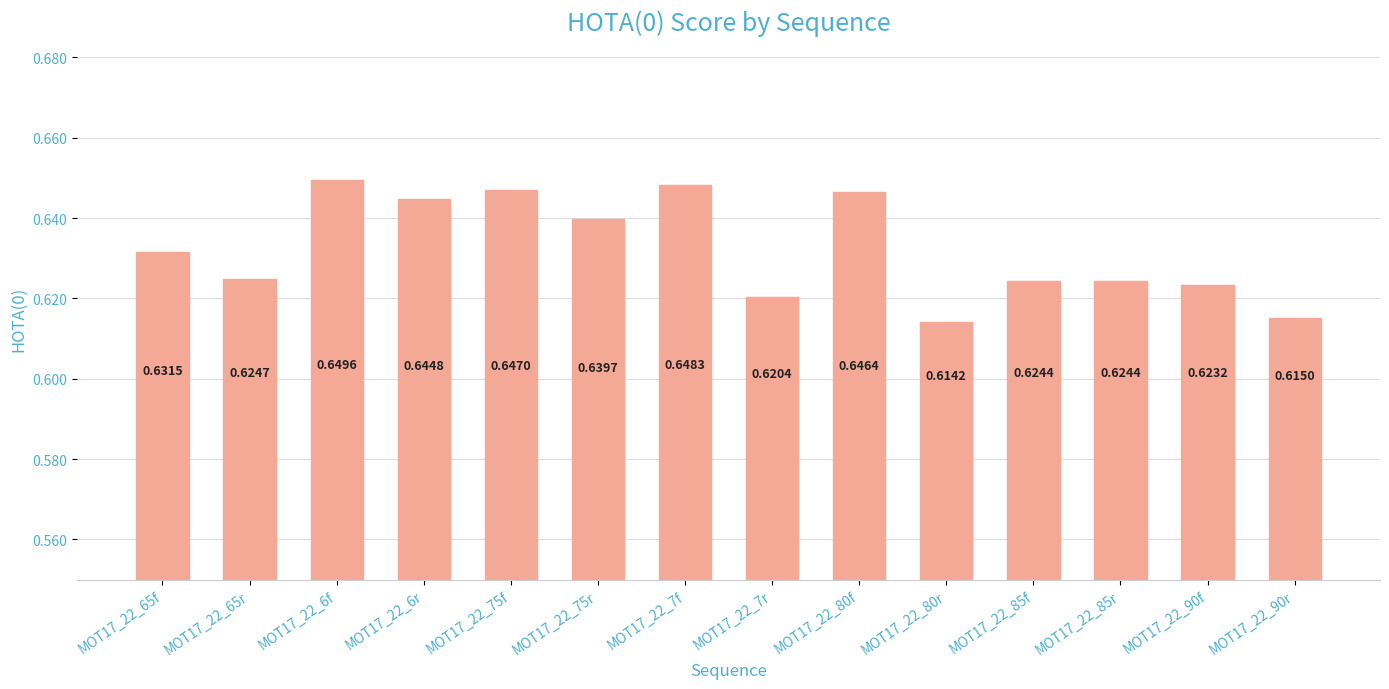

What is the sum of the values at MOT17_22_6f and MOT17_22_6r?

1.3